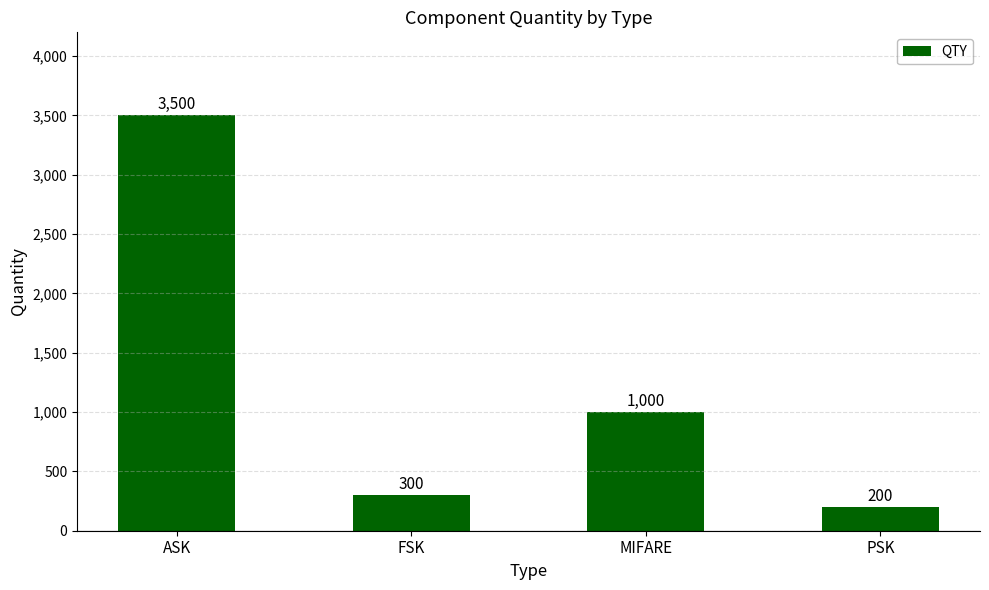

How many data points does each series have?

4